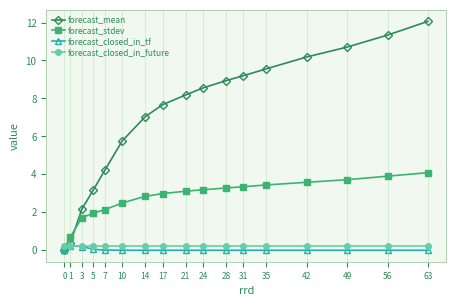

Which series has the widest spread of values?

forecast_mean